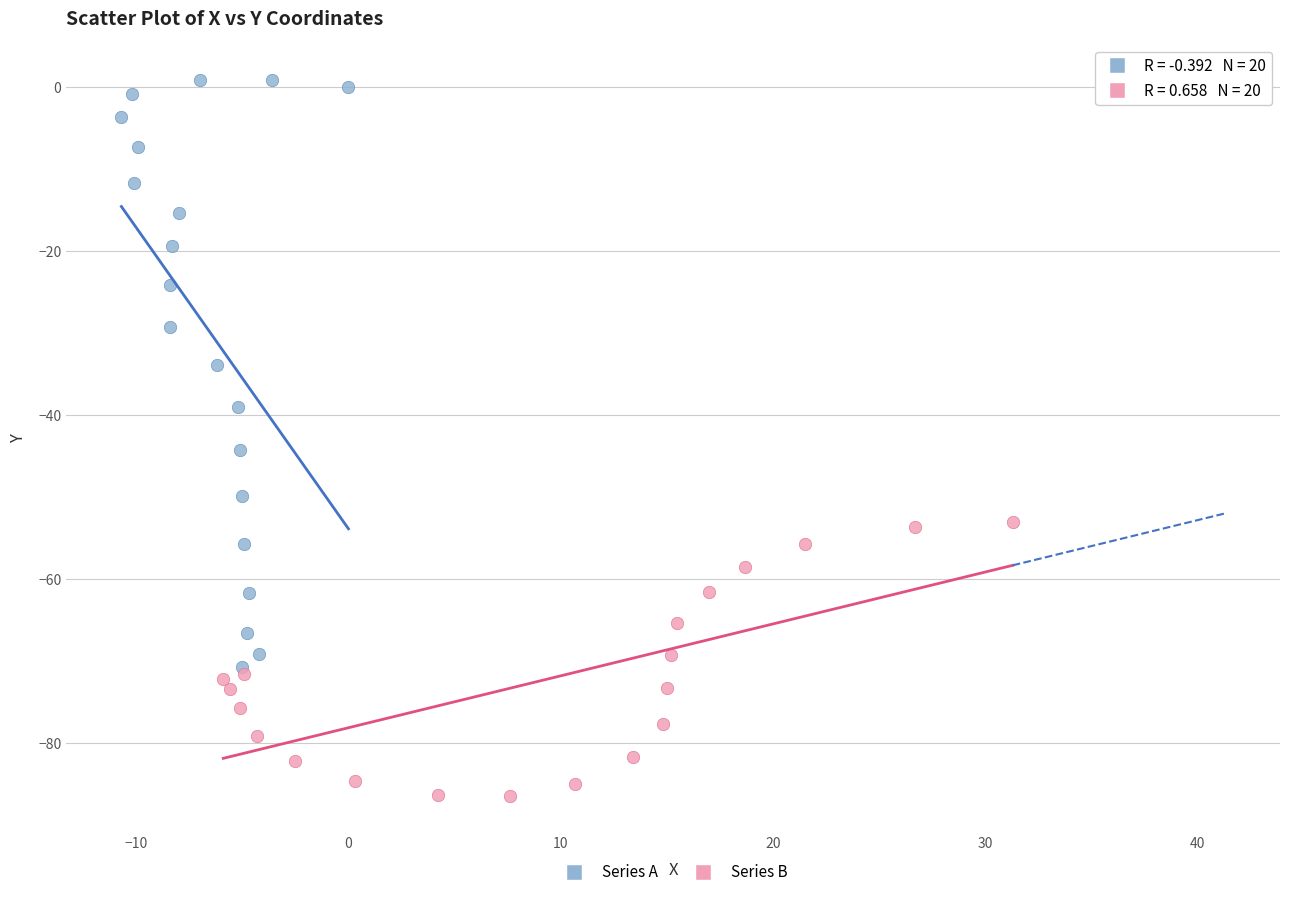

Which series reaches the minimum Y coordinate?

Series B